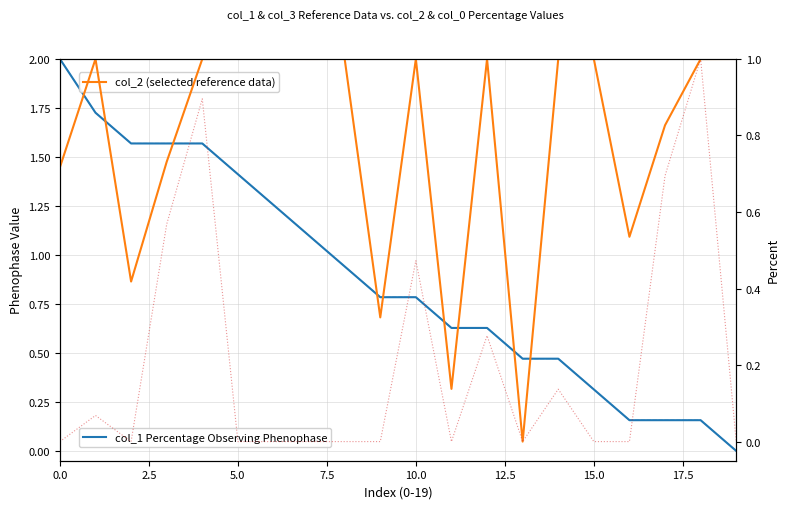

What is the difference between the maximum and minimum values in the col_2 (selected reference data) series?

1.0